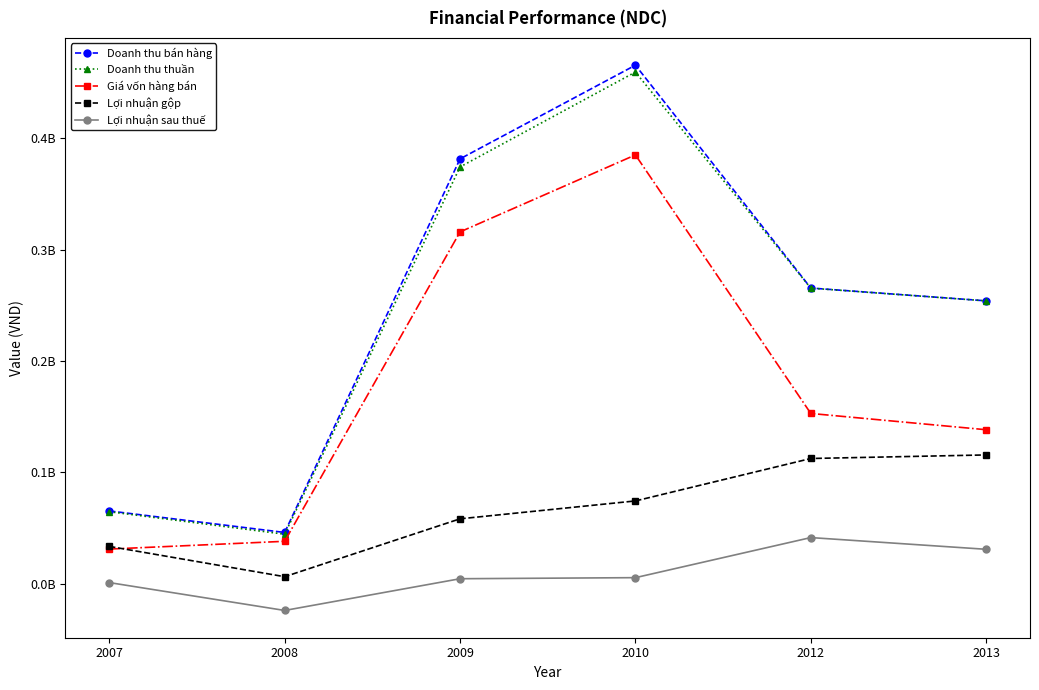

Is this an area chart (filled region under the line)?

No